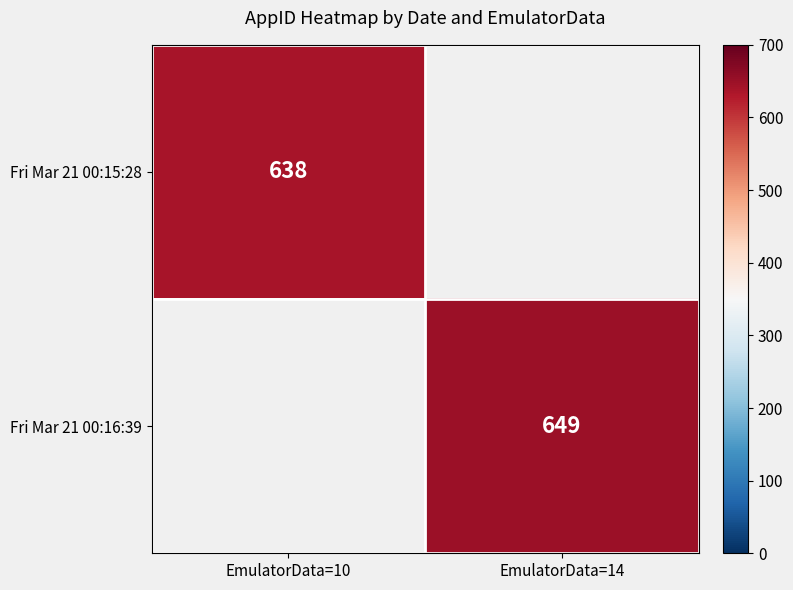

The Fri Mar 21 00:16:39 series shows 649 at EmulatorData=14. True or false?

True